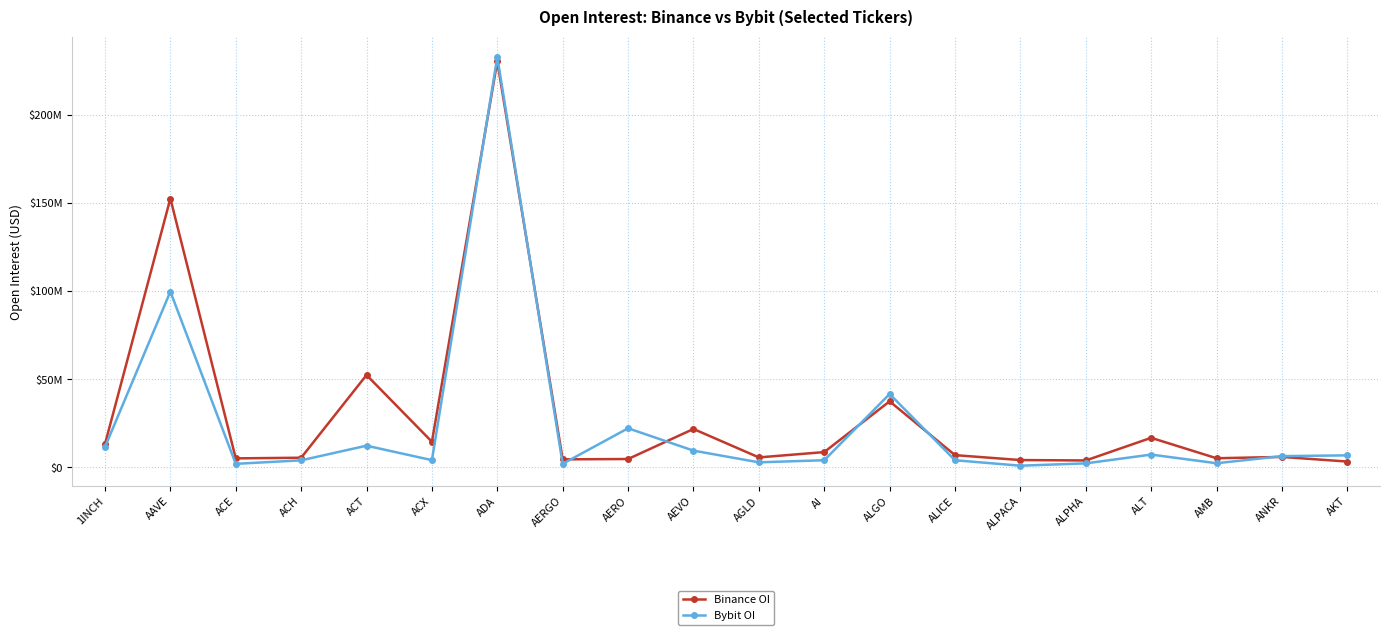

What is the value of the Bybit OI point at the 18th from the left?

2343918